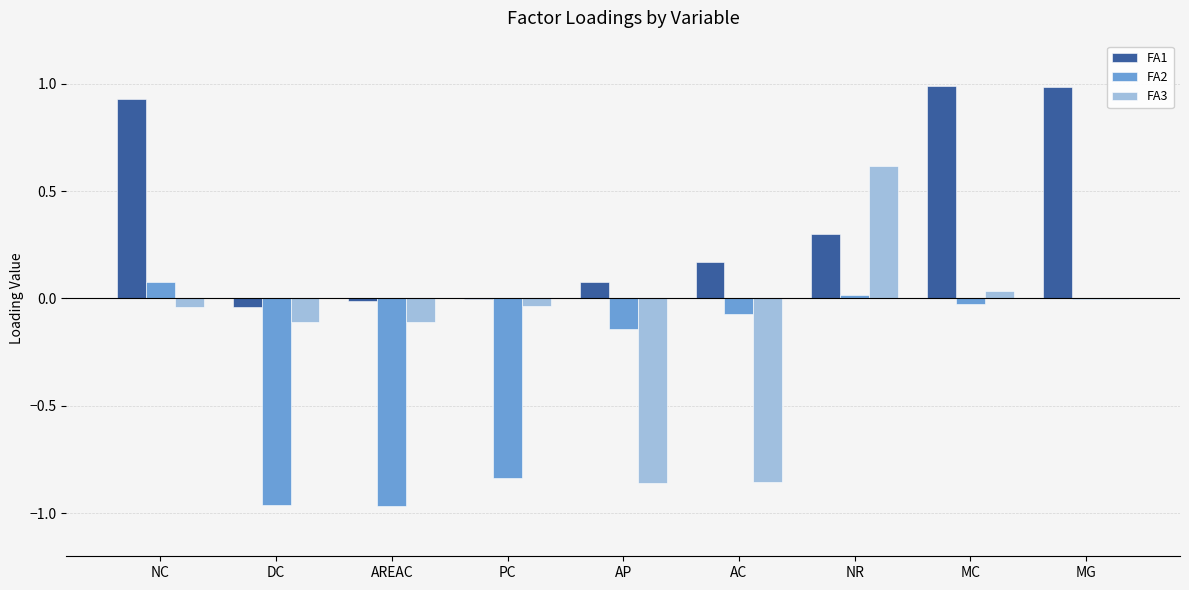

Are the bars grouped side by side (vs. stacked)?

Yes